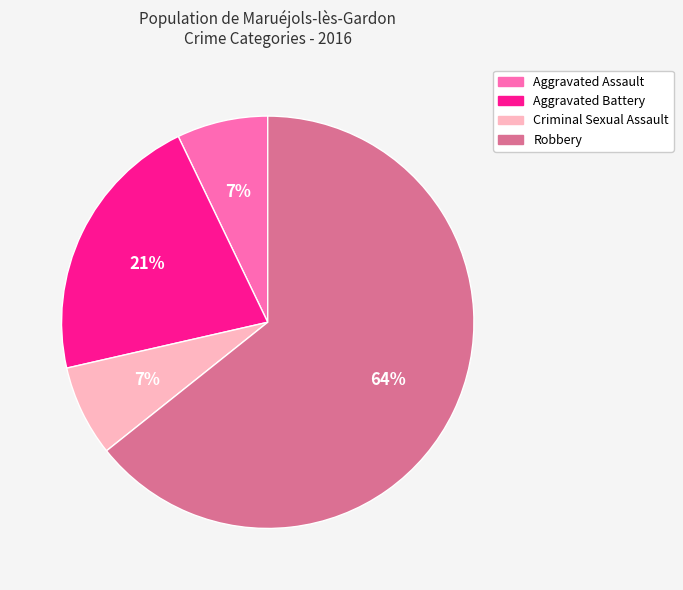

Does Robbery represent more than half of the total?

Yes